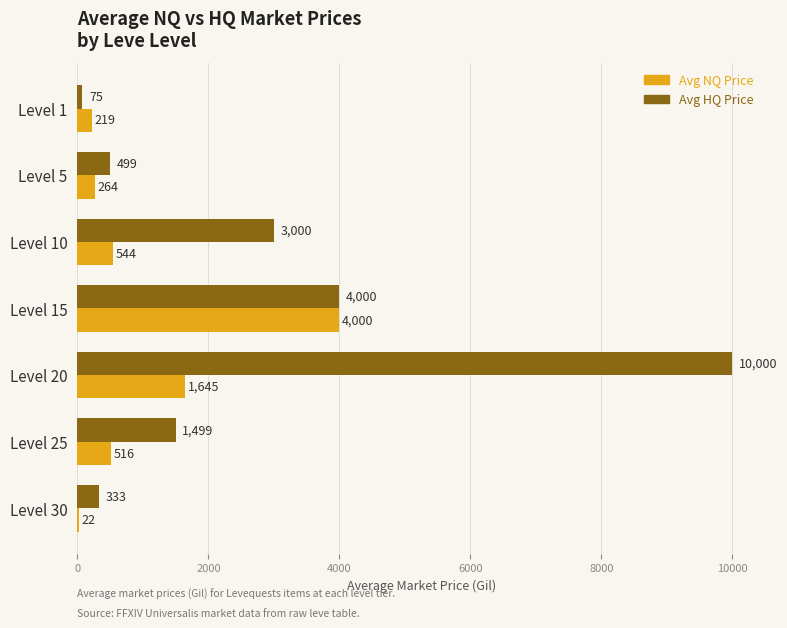

What is the maximum value shown in the chart?

10000.0